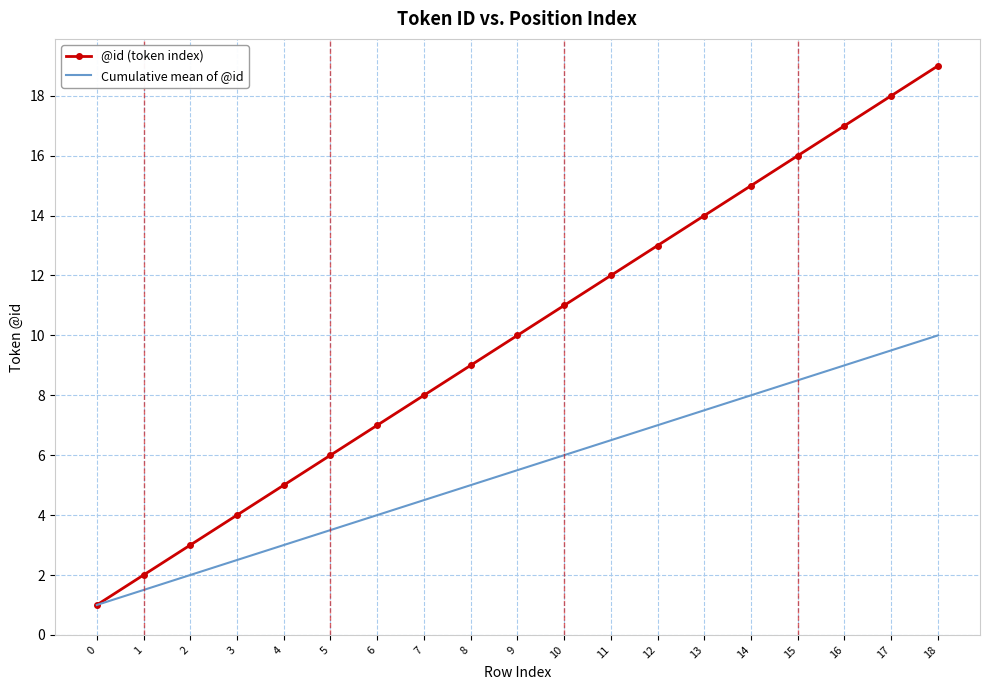

Which series changed the most between 6 and 11?

@id (token index)